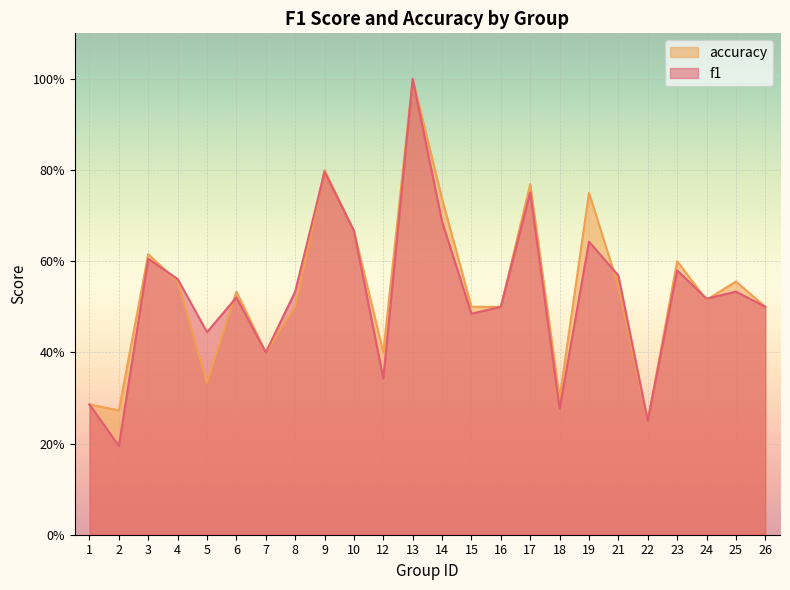

Is it true that accuracy equals 0.4 at 2?

False